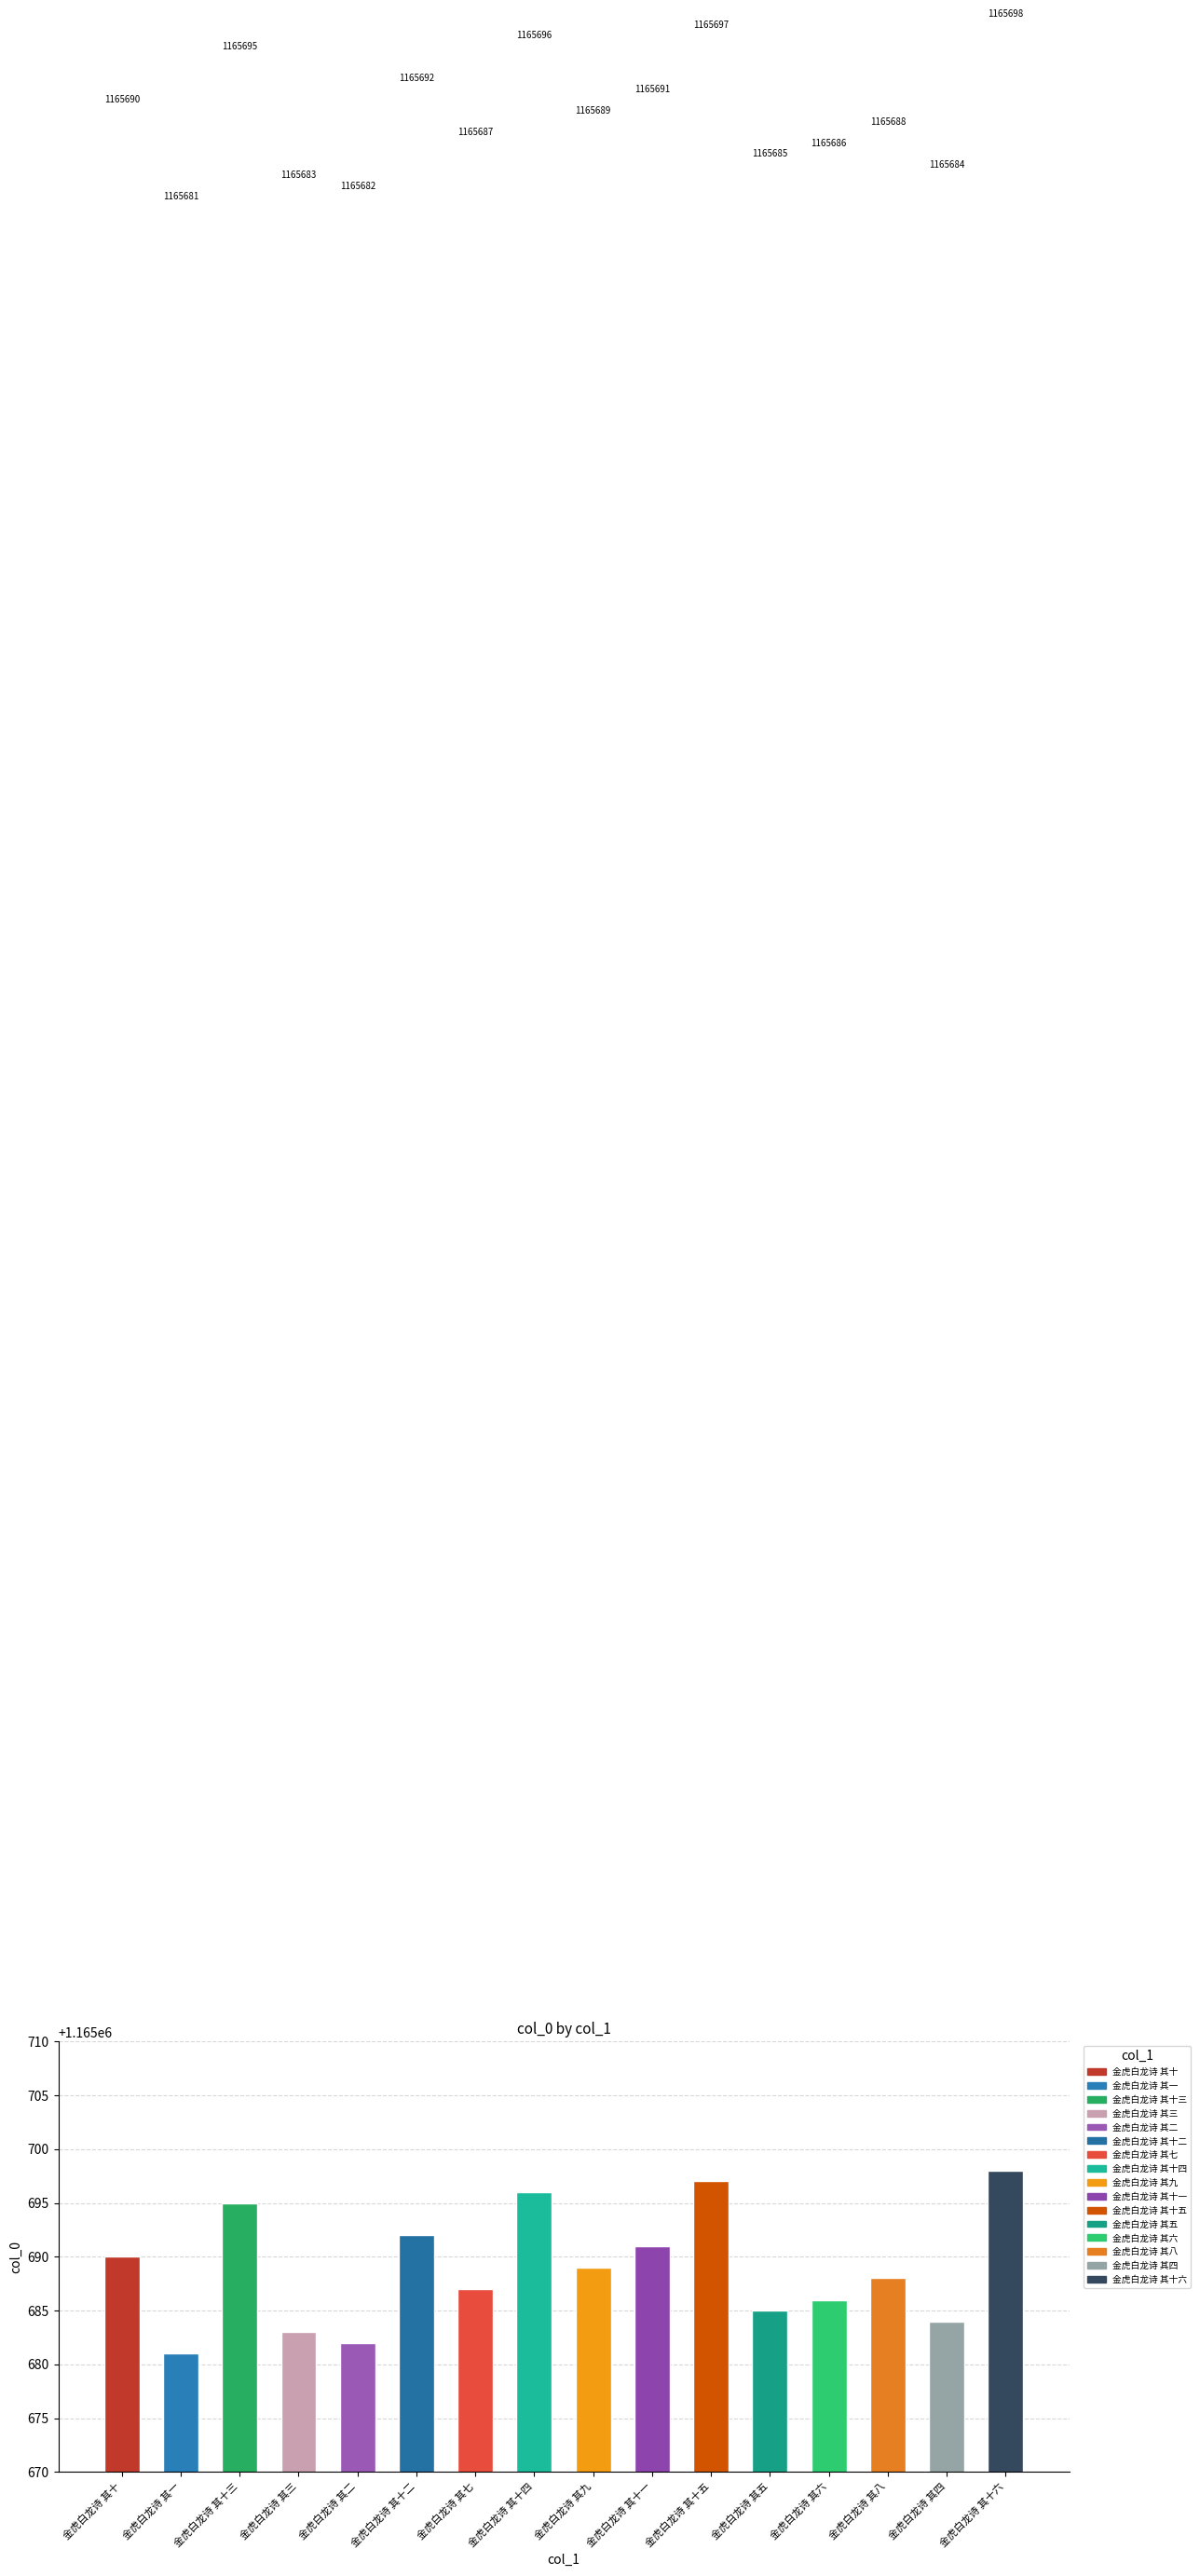

List the labels in order of value, smallest first.

金虎白龙诗 其一, 金虎白龙诗 其二, 金虎白龙诗 其三, 金虎白龙诗 其四, 金虎白龙诗 其五, 金虎白龙诗 其六, 金虎白龙诗 其七, 金虎白龙诗 其八, 金虎白龙诗 其九, 金虎白龙诗 其十, 金虎白龙诗 其十一, 金虎白龙诗 其十二, 金虎白龙诗 其十三, 金虎白龙诗 其十四, 金虎白龙诗 其十五, 金虎白龙诗 其十六